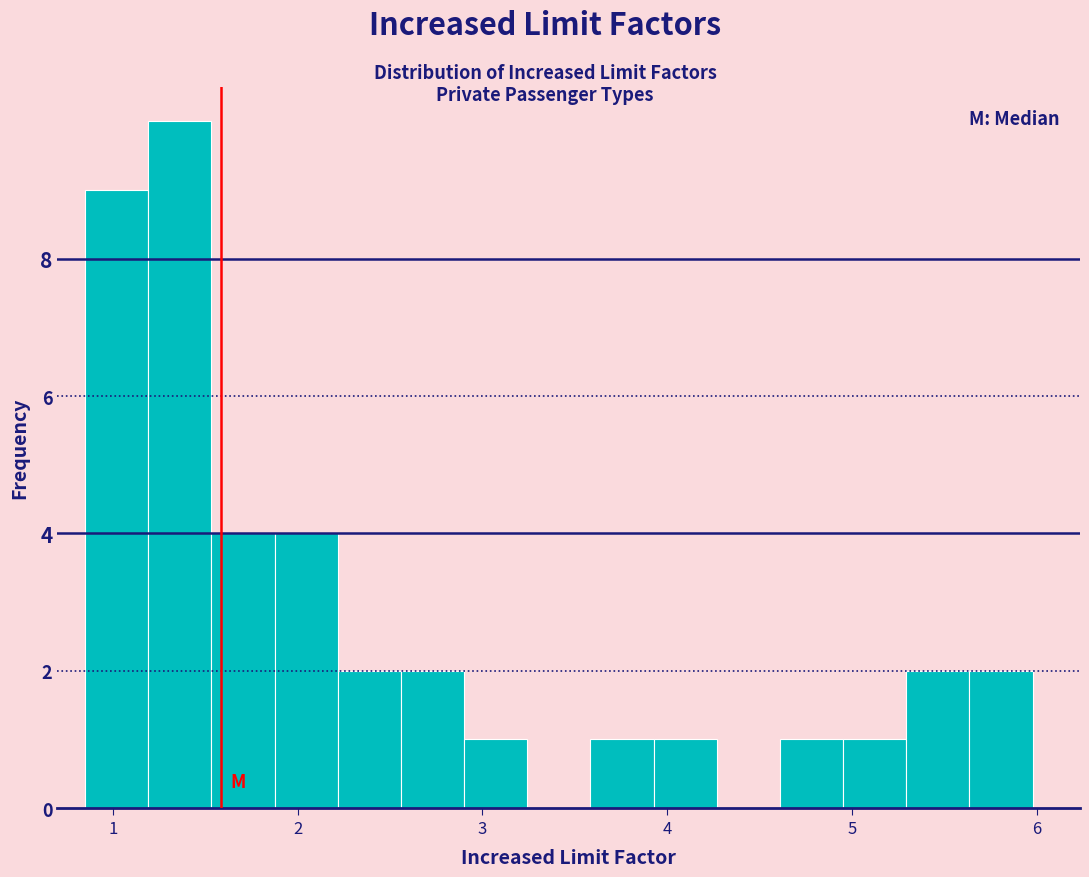

Read against the x-axis, roughly where is the centre of the tallest bar?

1.4